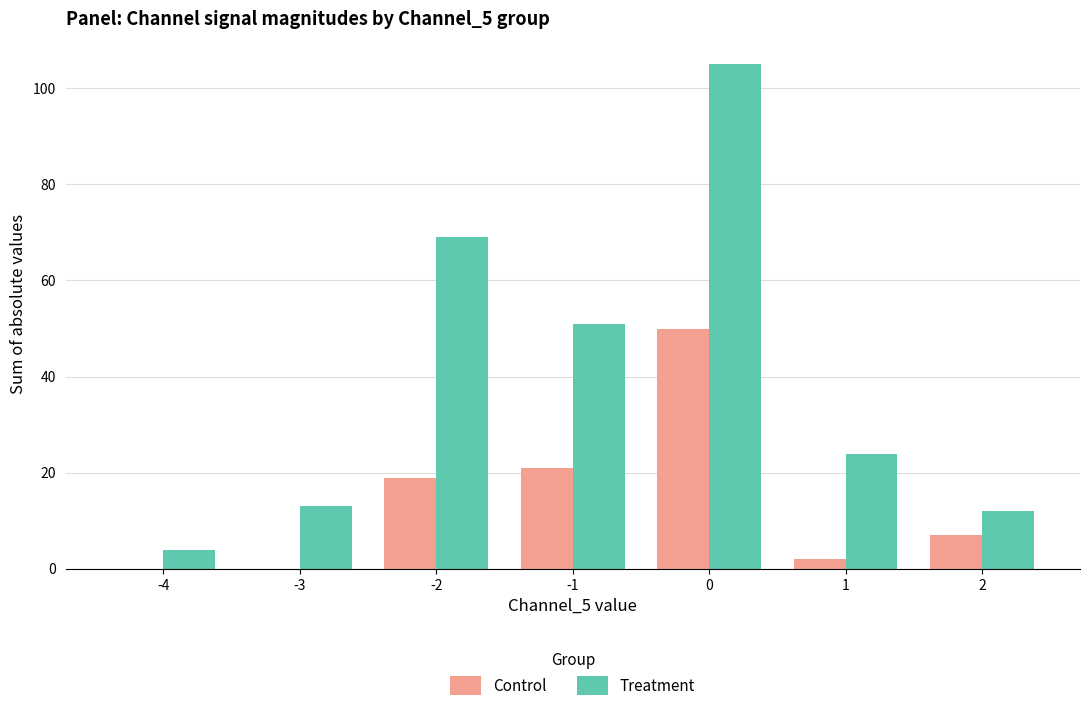

What is the average value of the Control series?

14